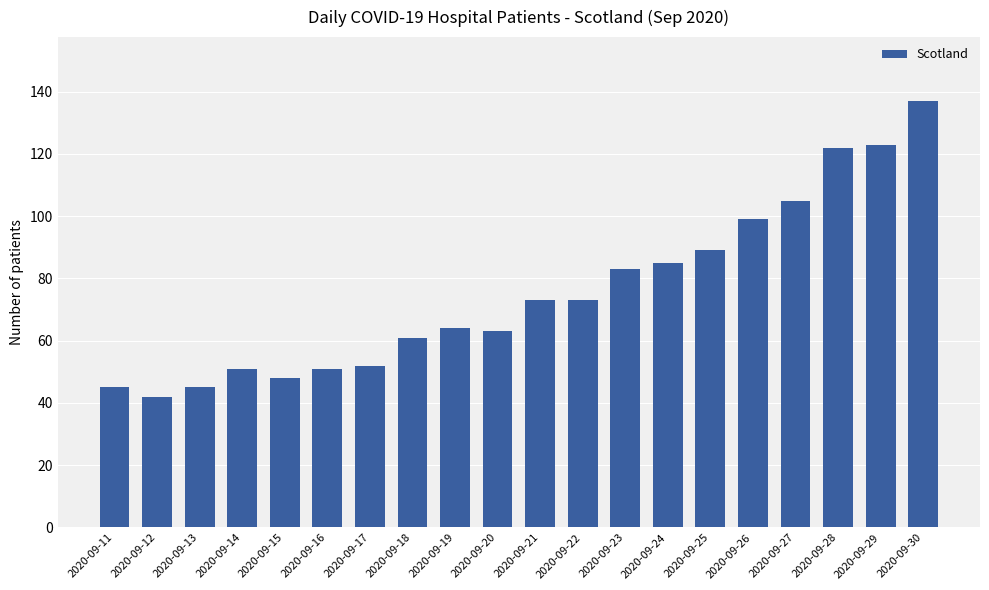

The chart shows a value of 187 at 2020-09-29. True or false?

False